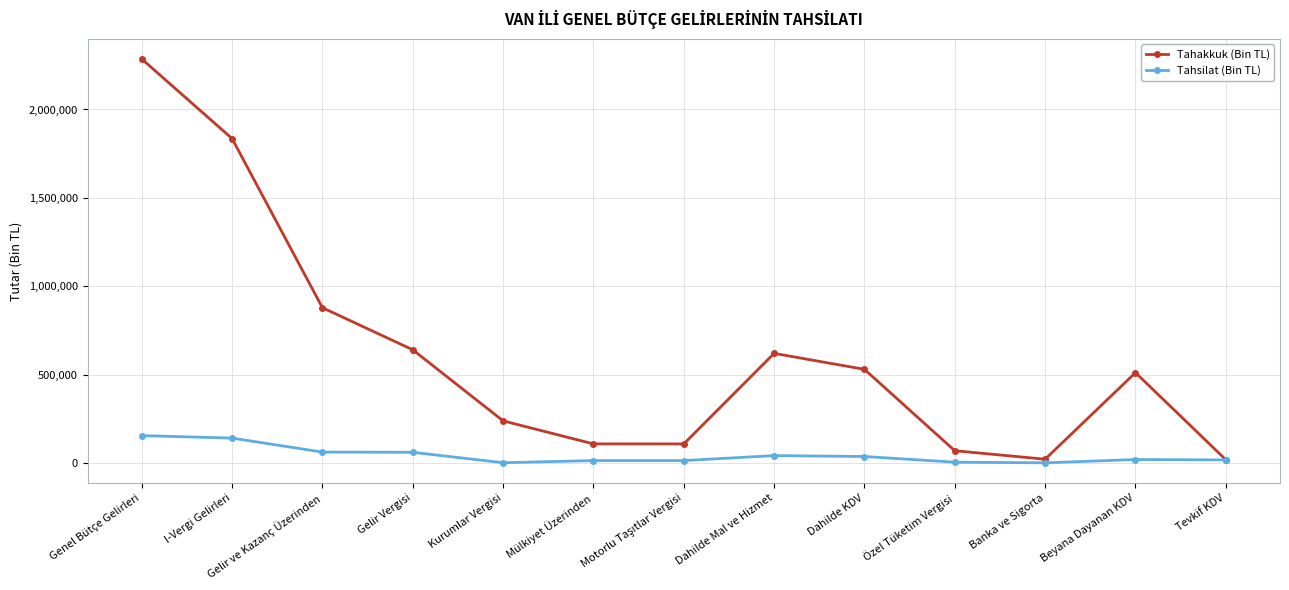

Which series has the widest spread of values?

Tahakkuk (Bin TL)